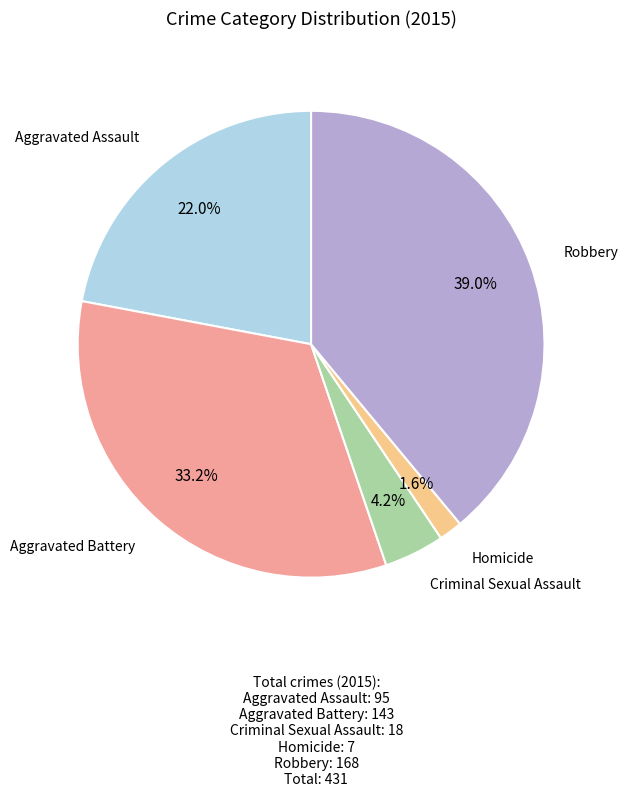

Is there a majority slice in this chart?

No